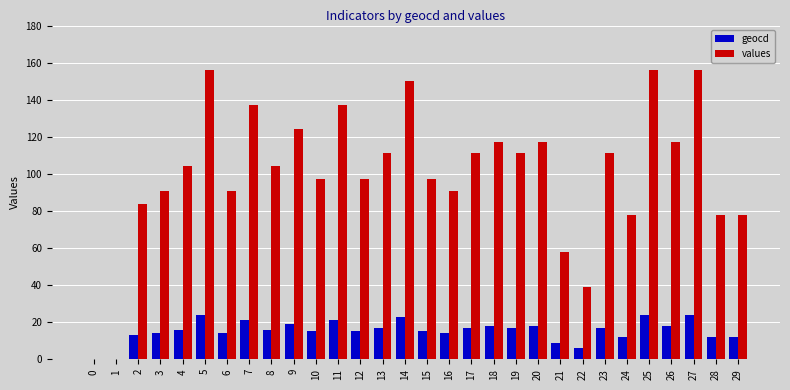

Is it true that values equals 0 at 0?

True